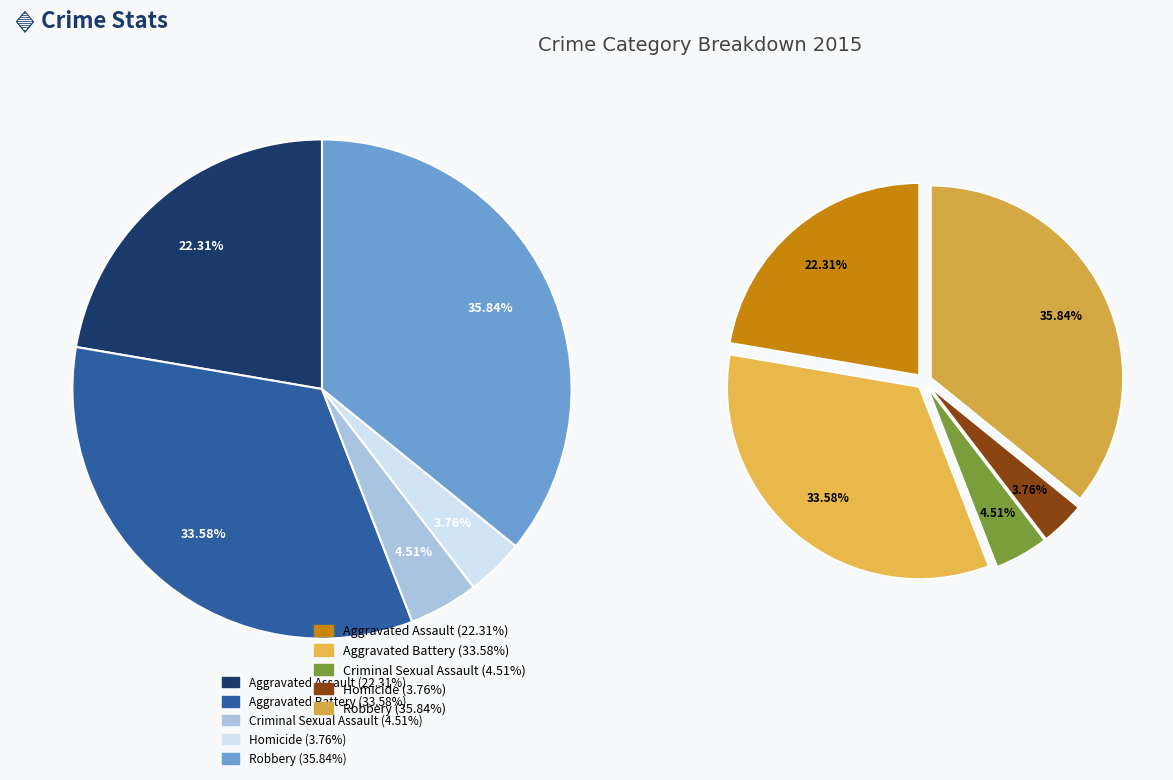

True or false: Aggravated Assault accounts for 22% of the total.

True